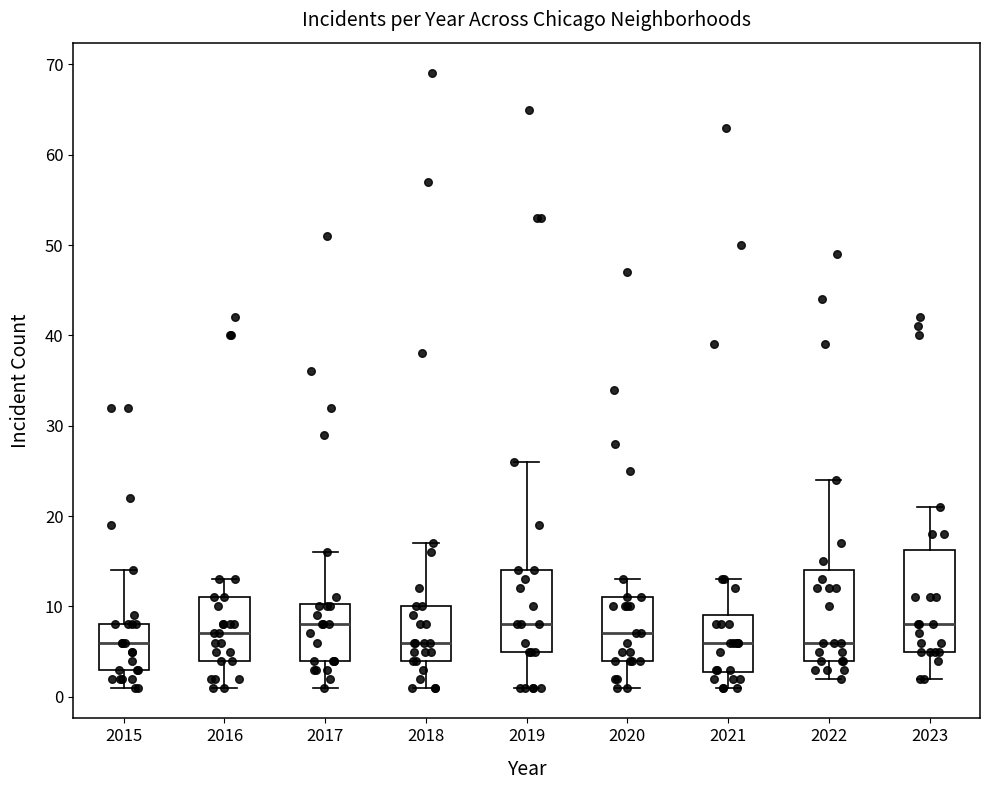

Reading left to right, read every box against the y-axis: the position of its median line, the range the box covers, and the ends of its whiskers. The values are not printed on the chart, so give them approximately, as read against the axis.

2015: median 6, box 3 to 8, whiskers 1 to 14
2016: median 7, box 4 to 11, whiskers 1 to 13
2017: median 8, box 4 to 10, whiskers 1 to 16
2018: median 6, box 4 to 10, whiskers 1 to 17
2019: median 8, box 5 to 14, whiskers 1 to 26
2020: median 7, box 4 to 11, whiskers 1 to 13
2021: median 6, box 3 to 9, whiskers 1 to 13
2022: median 6, box 4 to 14, whiskers 2 to 24
2023: median 8, box 5 to 16, whiskers 2 to 21